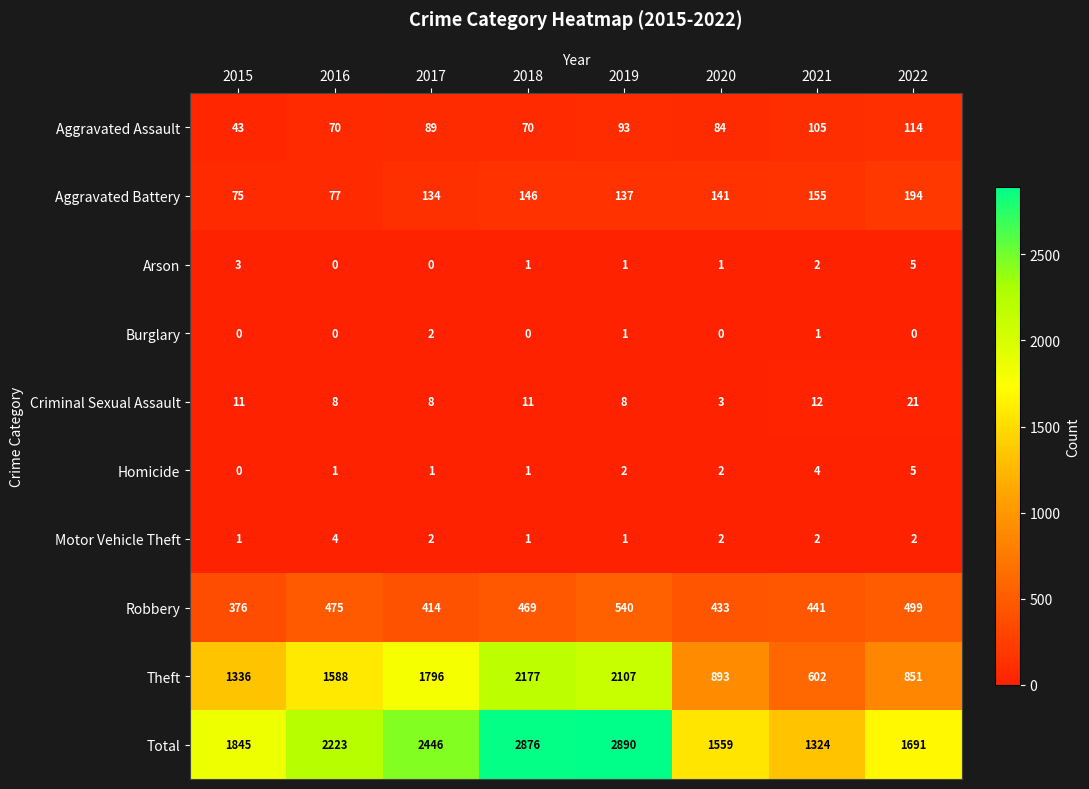

What is the highest value of the Aggravated Assault series?

114